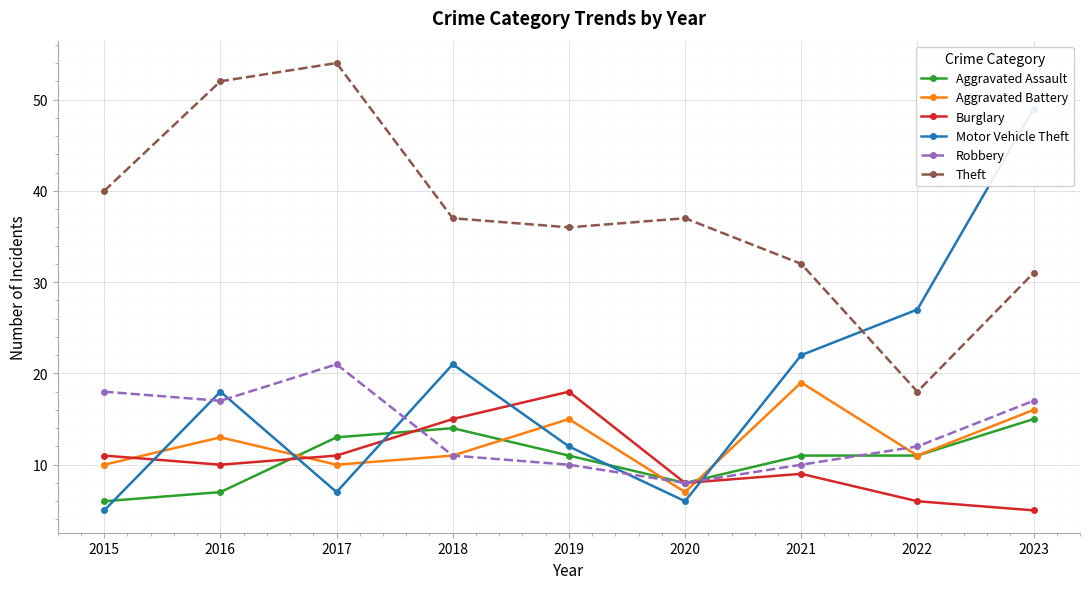

What is the value of the Aggravated Assault point at the 1st from the left?

6